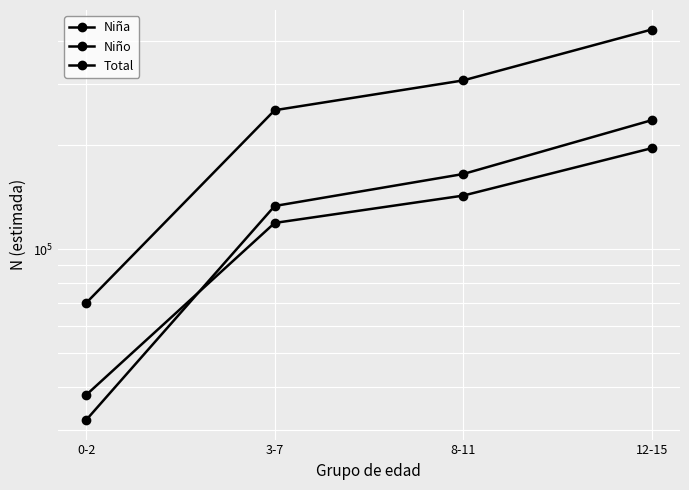

Reading left to right, list all the values displayed in this chart.

Niña: 37803	118984	142761	195807
Niño: 31989	133210	164843	235969
Total: 69791	252193	307604	431777